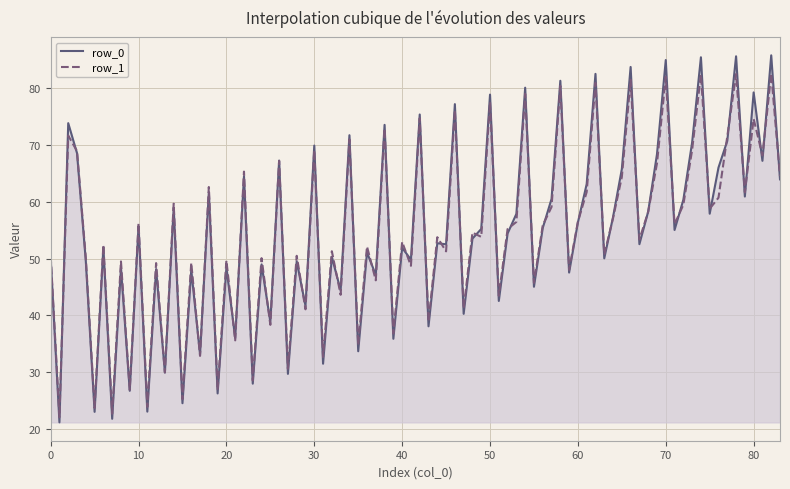

Is it true that col_3 equals 23.1 at 0?

False